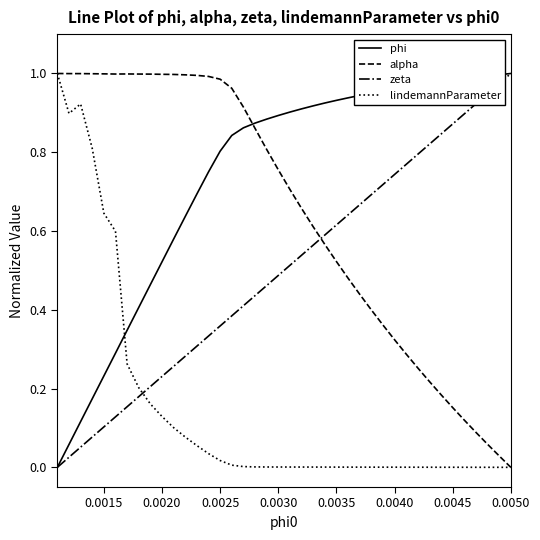

Which series has the largest total across all categories?

phi